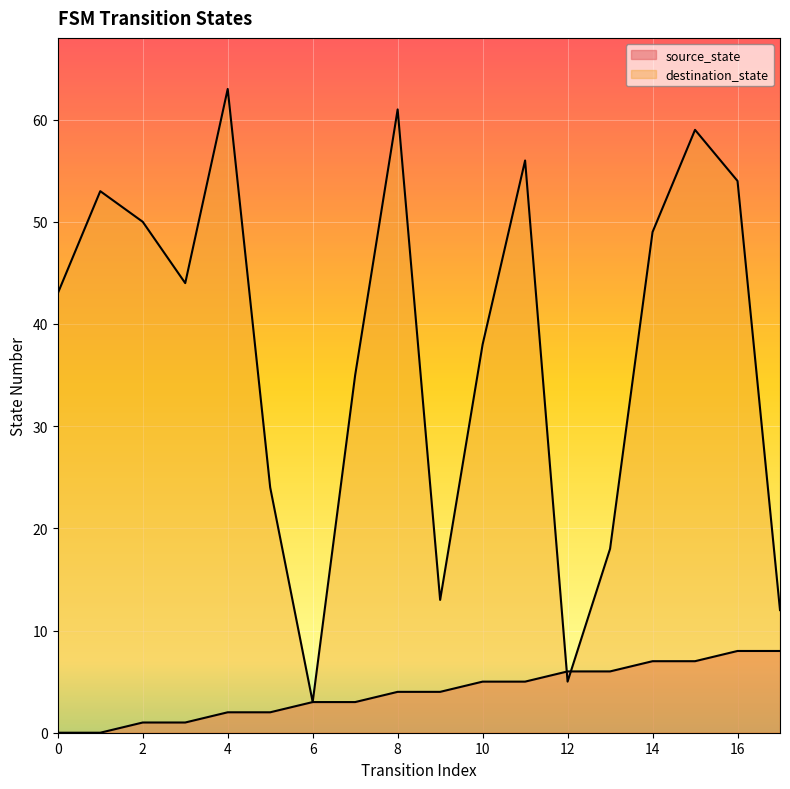

The value of source_state at 3 is 1. True or false?

False